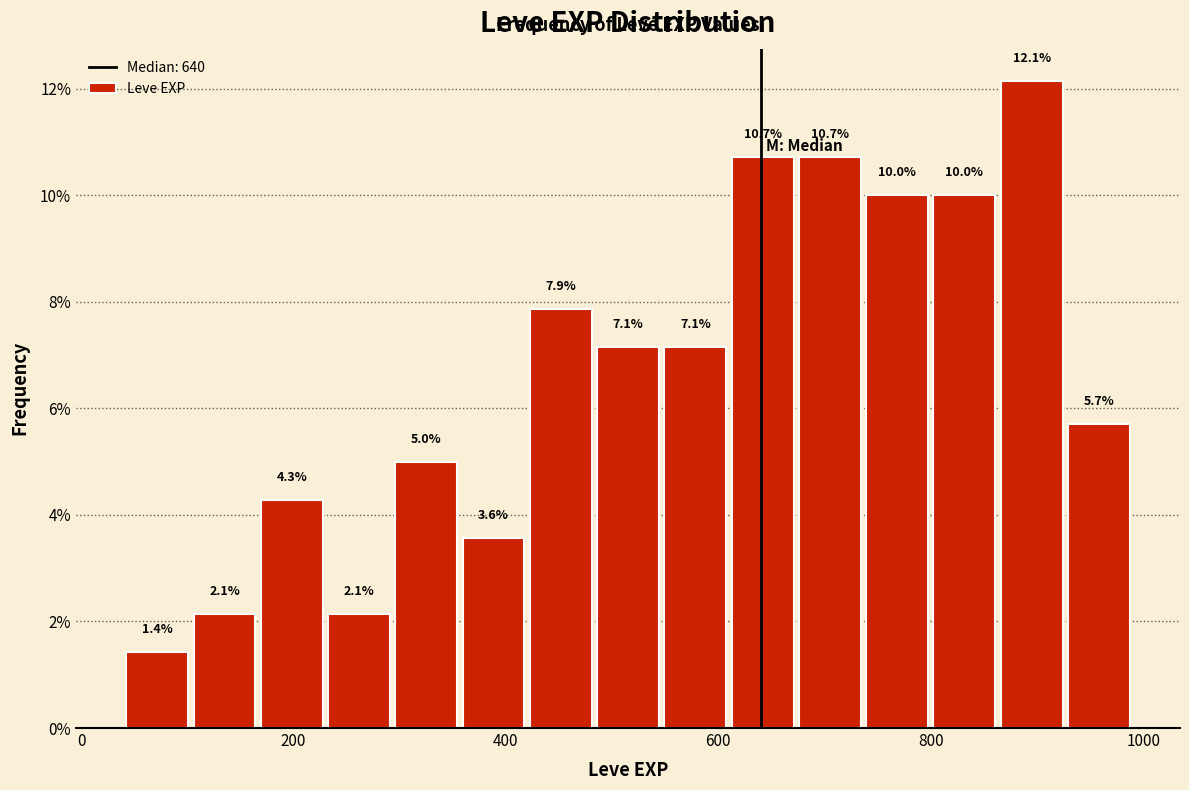

Read against the x-axis, roughly where is the centre of the tallest bar?

900